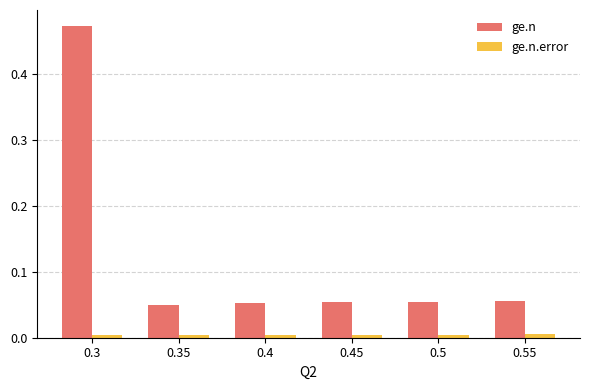

List the series in order of their peak value, lowest first.

ge.n.error, ge.n